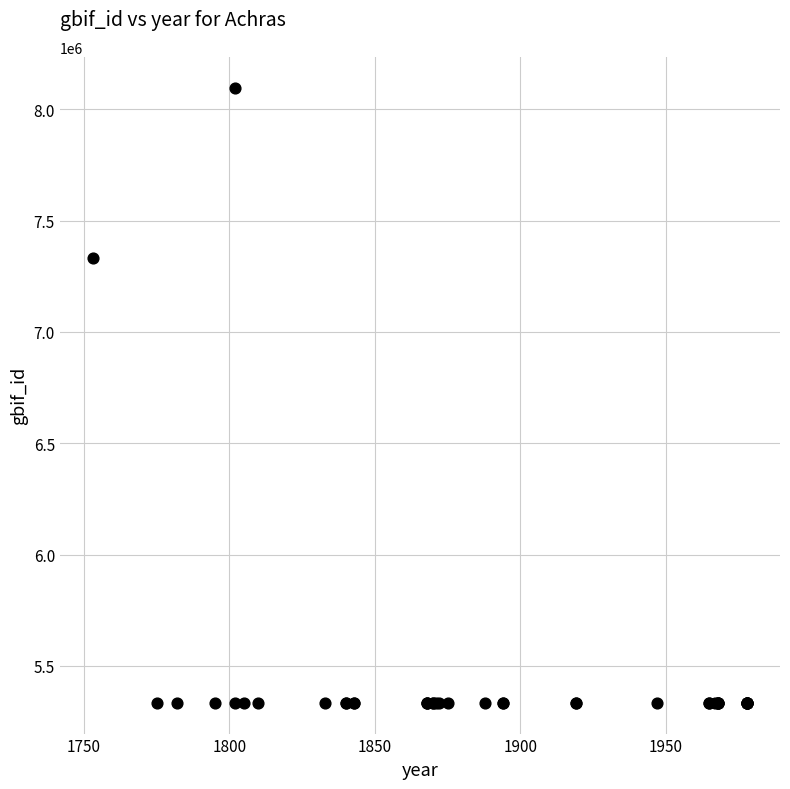

What Y value in the scatter plot is closest to 6715768?

7333509